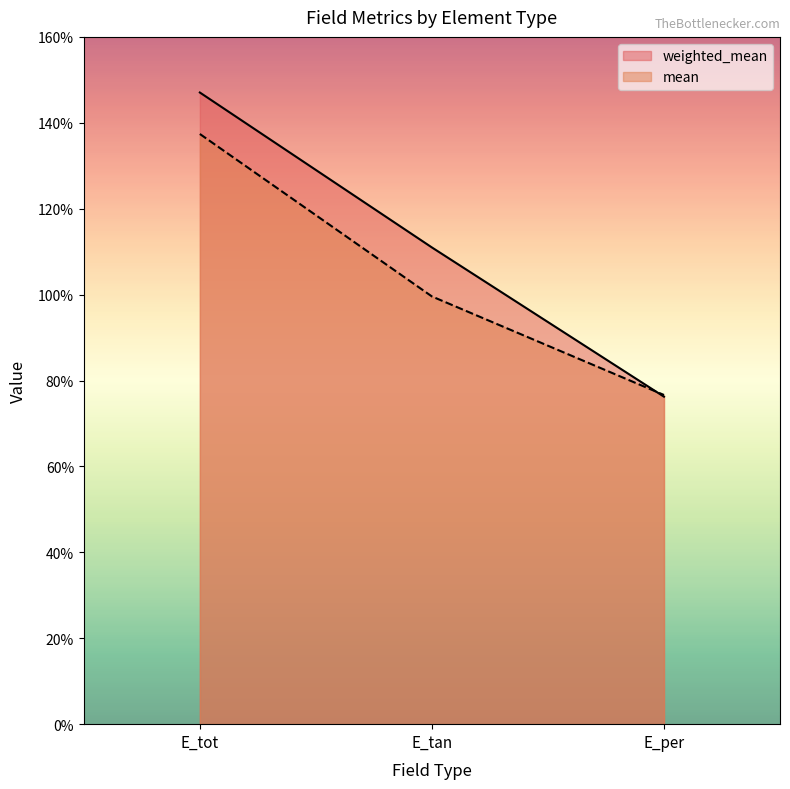

Is the value of weighted_mean at E_tan greater than the value of mean at E_per?

Yes